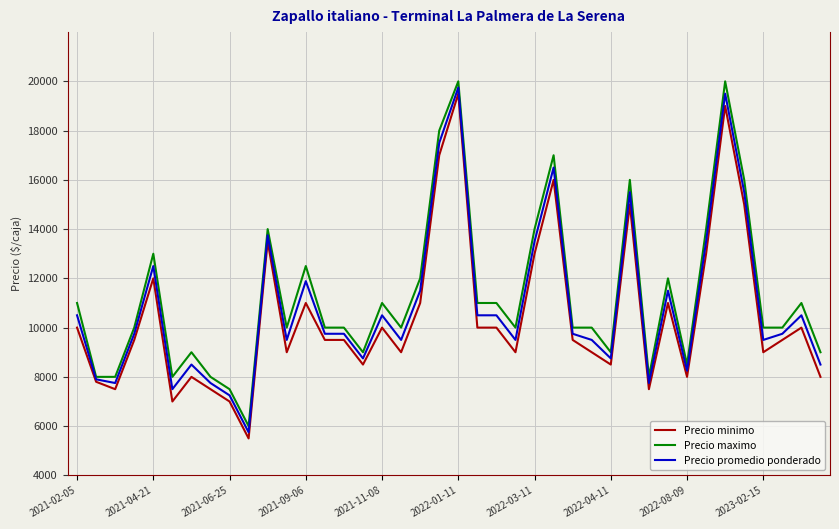

What is the sum of all Precio promedio ponderado values?

435537